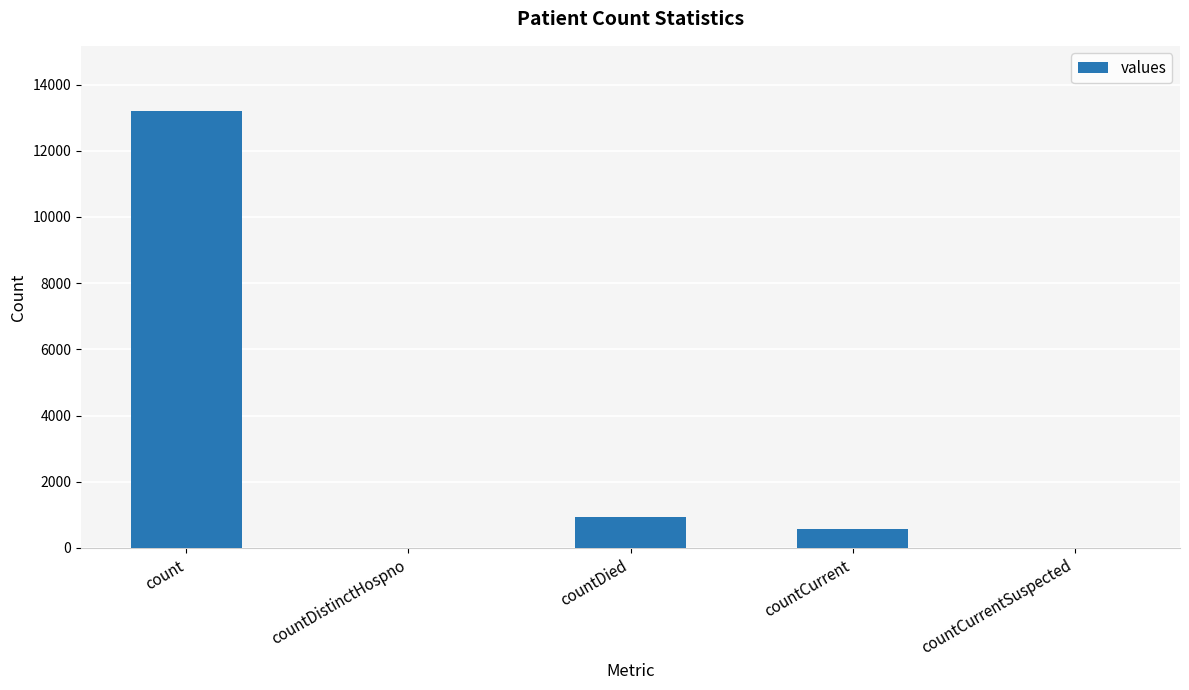

Reading left to right, list all the values displayed in this chart.

count=13191	countDistinctHospno=0	countDied=923	countCurrent=573	countCurrentSuspected=0